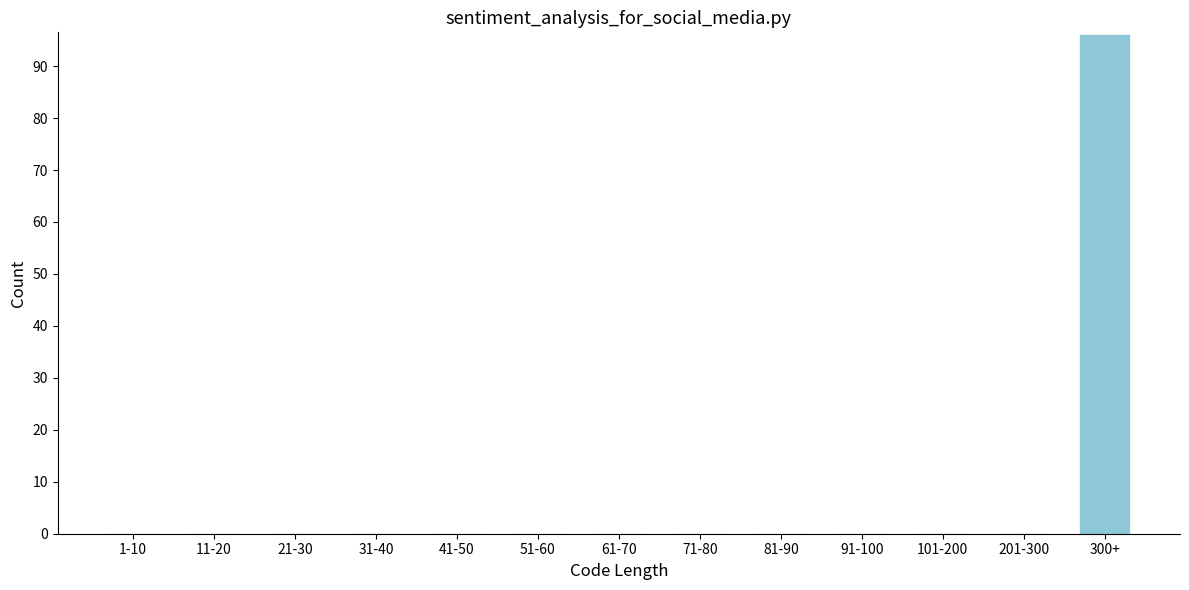

Reading left to right, what are all the values shown in this chart?

1-10=0	11-20=0	21-30=0	31-40=0	41-50=0	51-60=0	61-70=0	71-80=0	81-90=0	91-100=0	101-200=0	201-300=0	300+=96